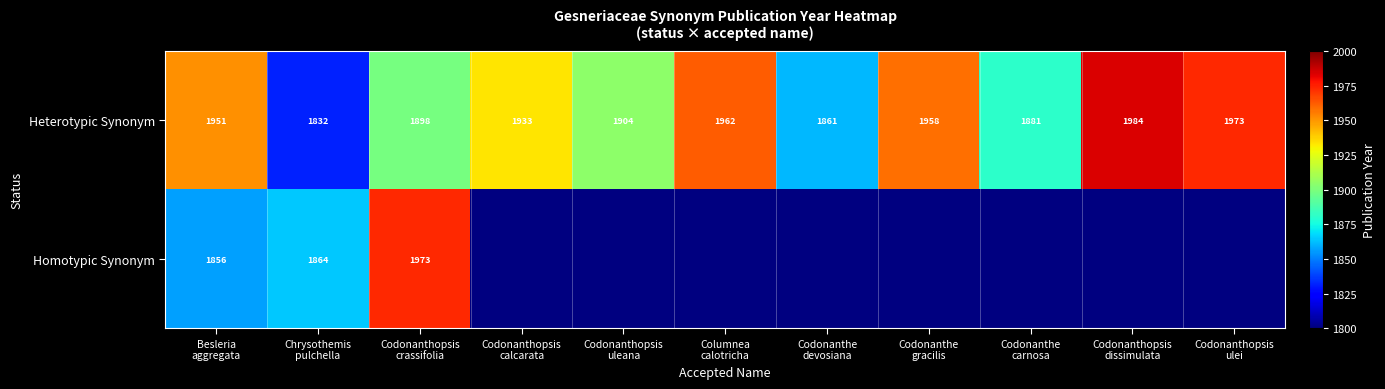

What value does the Heterotypic Synonym series have at Codonanthopsis dissimulata?

1984.0